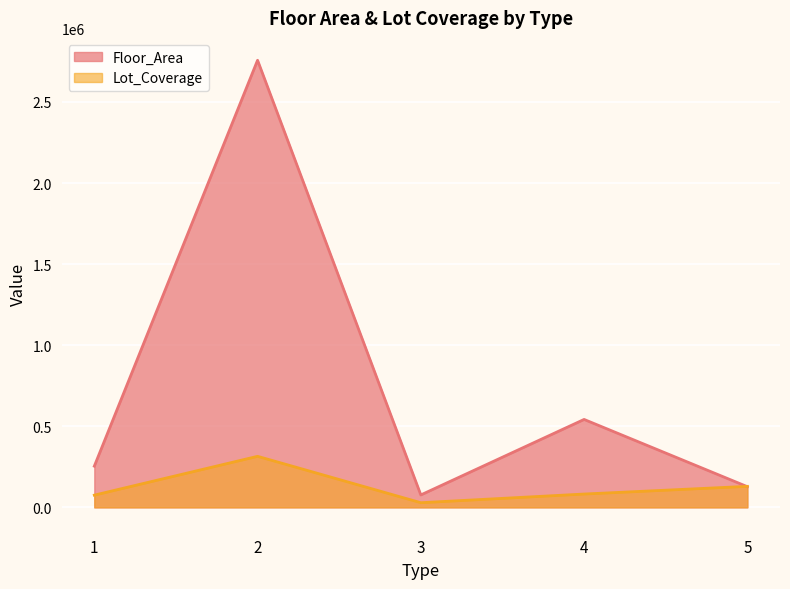

At which category is the sum across all series the highest?

2